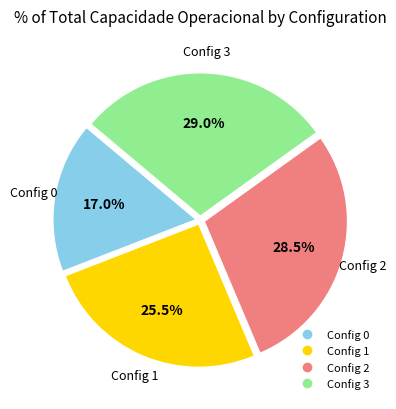

Does any single category account for the majority?

No